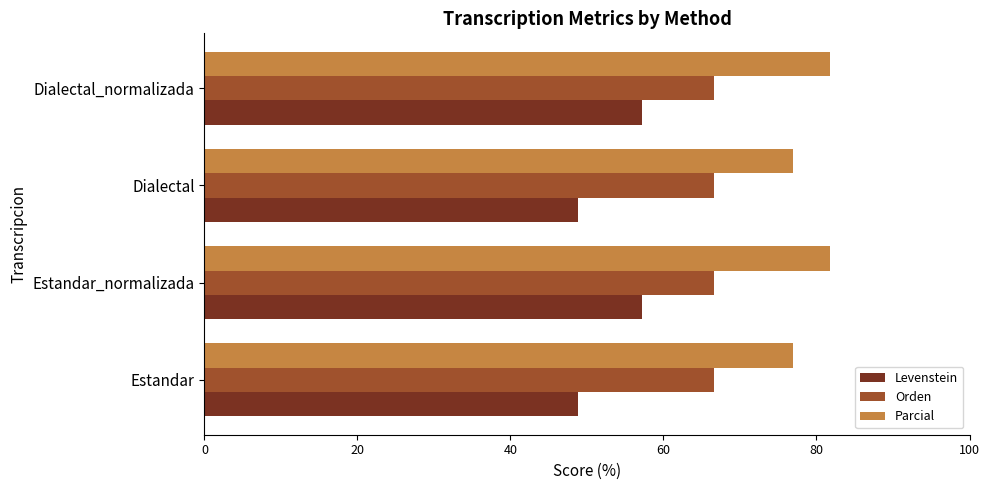

Which series has the largest range (max minus min)?

Levenstein